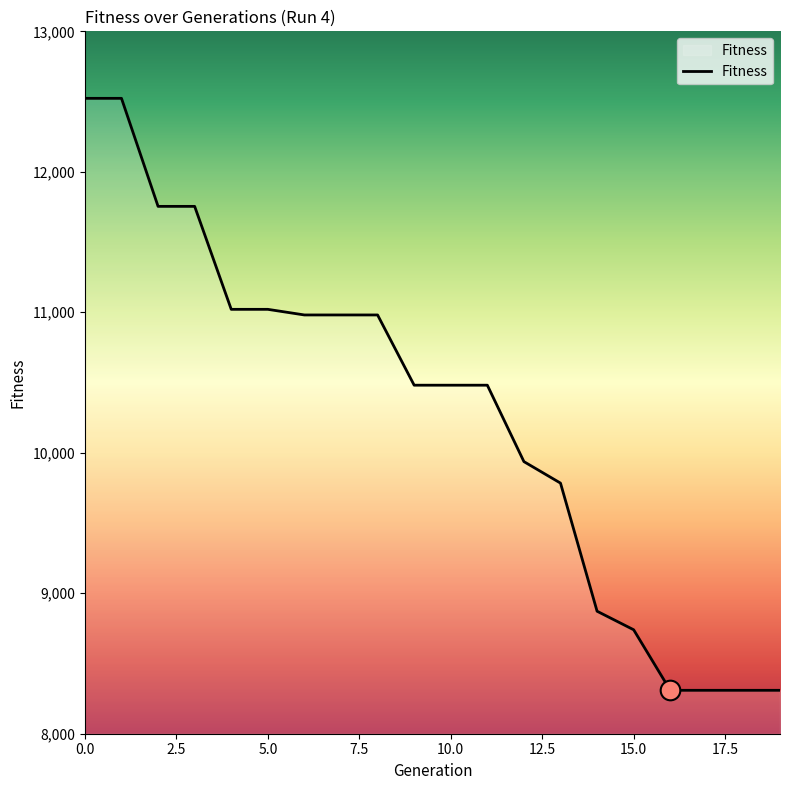

What is the maximum value shown in the chart?

12523